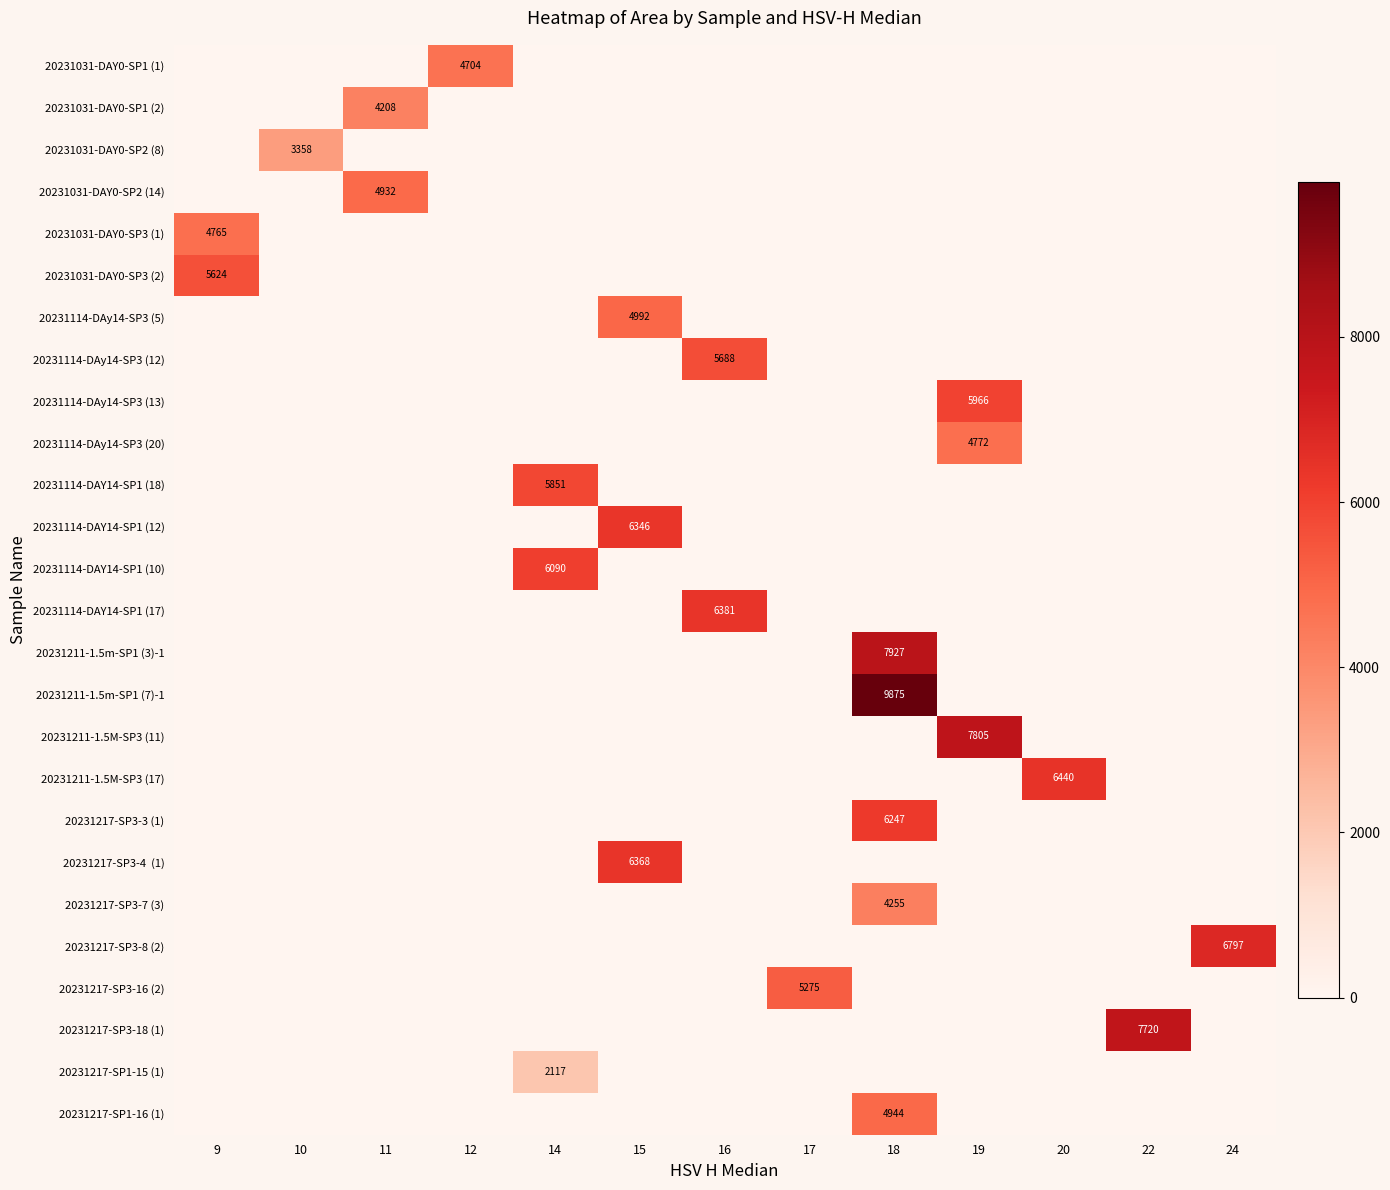

What is the total value across all series at 15?

17705.4